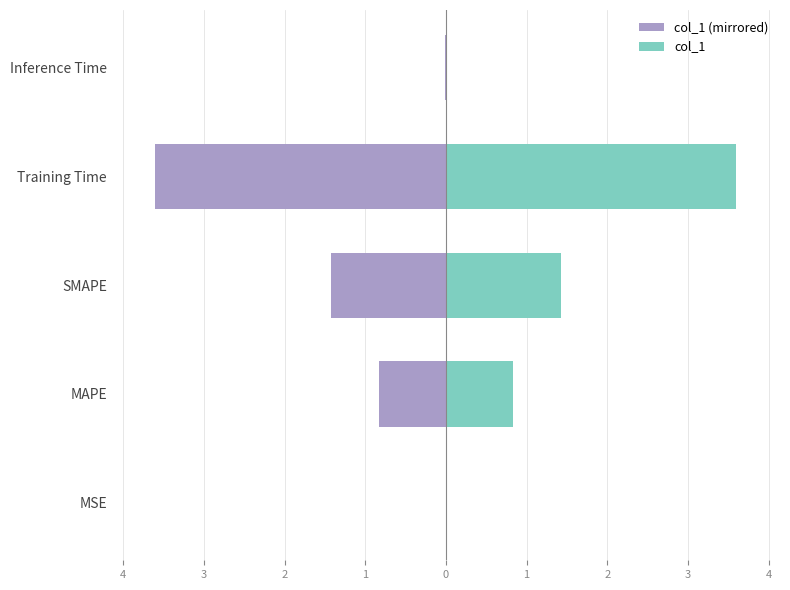

What is the average value of the col_1 series?

1.2